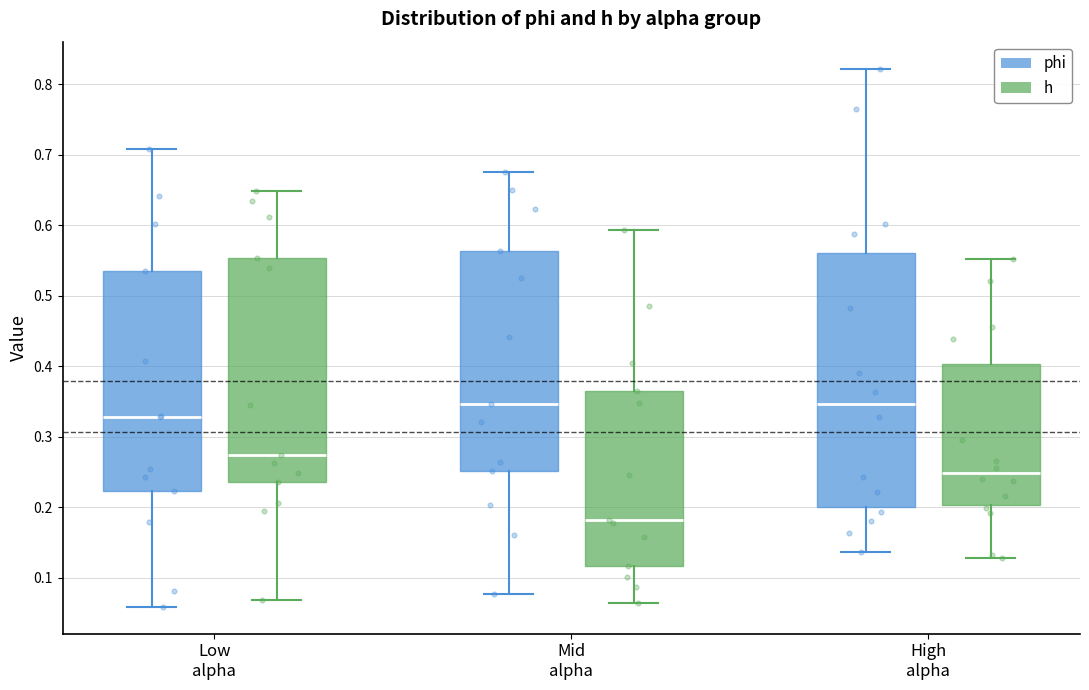

Where does the median line of the box for Low alpha (phi) sit on the y-axis? The values are not printed on the chart, so give them approximately, as read against the axis.

0.33